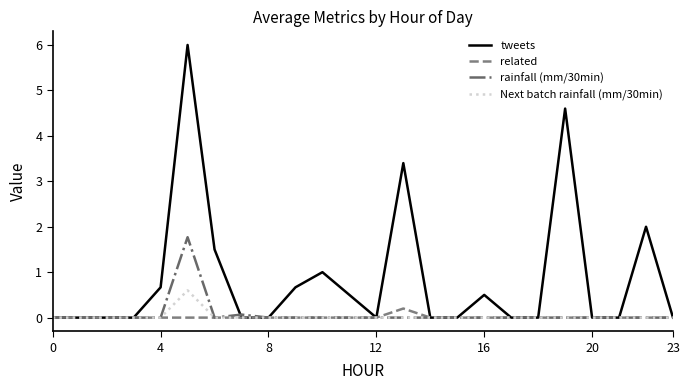

Is this an area chart (filled region under the line)?

No